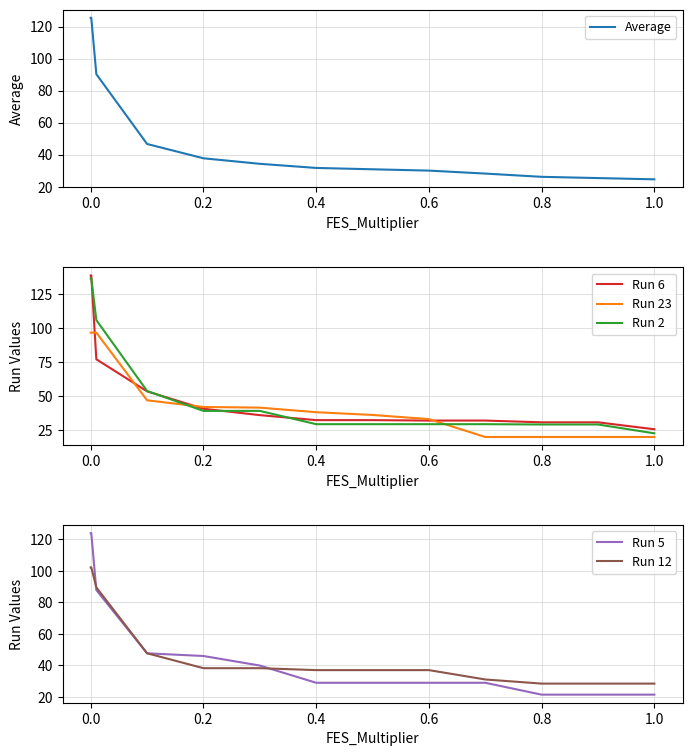

What value does the Average series have at 0.8?

26.2